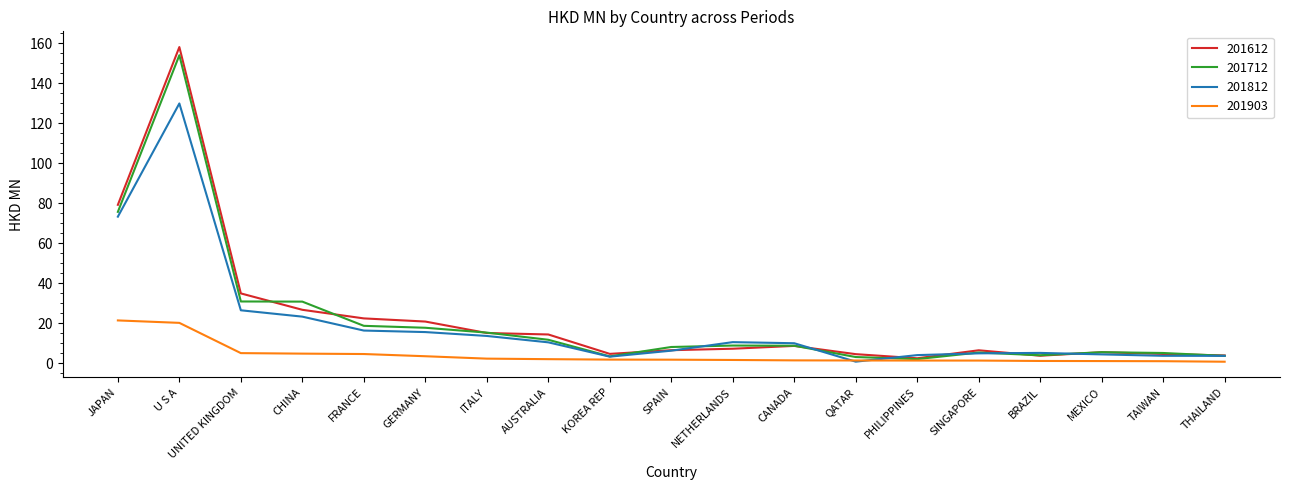

True or false: 201812 has a value of 3.6 at THAILAND.

True